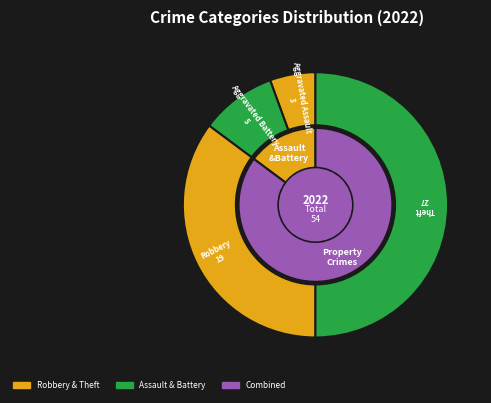

Is there a majority slice in this chart?

No